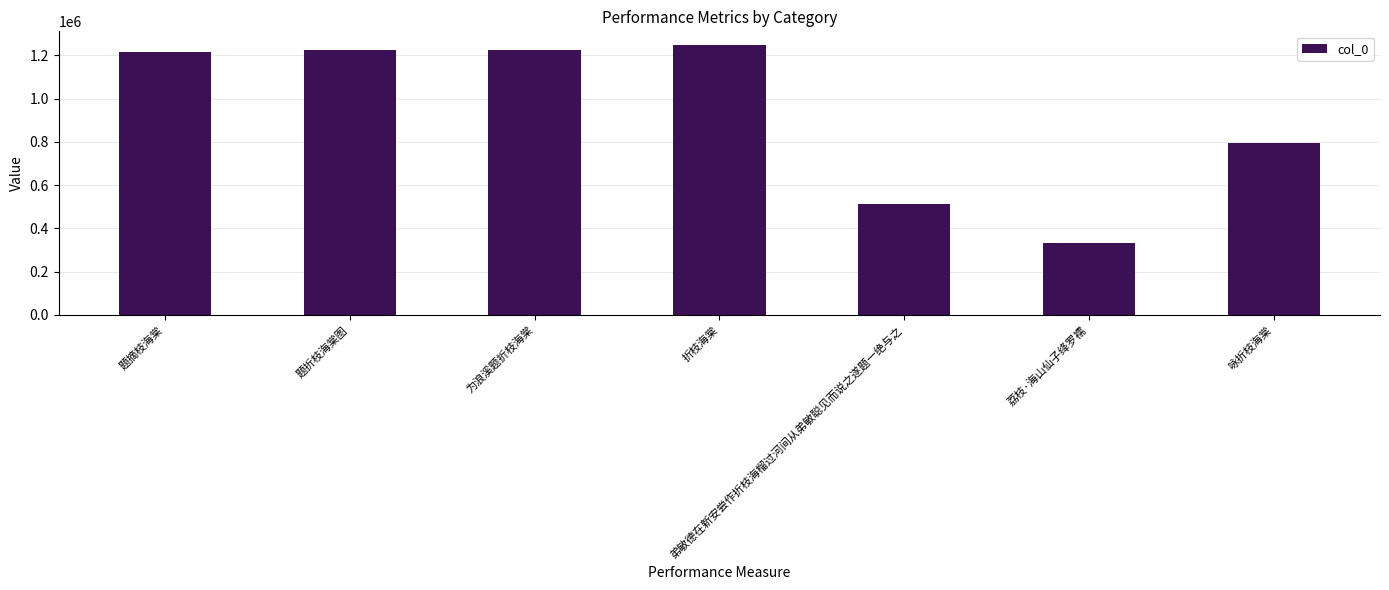

What is the average value?

936144